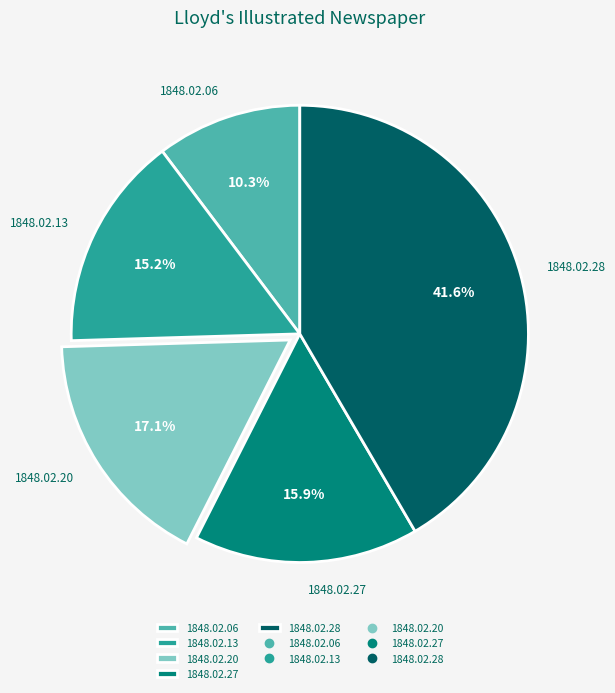

To the nearest percent, what portion does 1848.02.27 represent?

16%